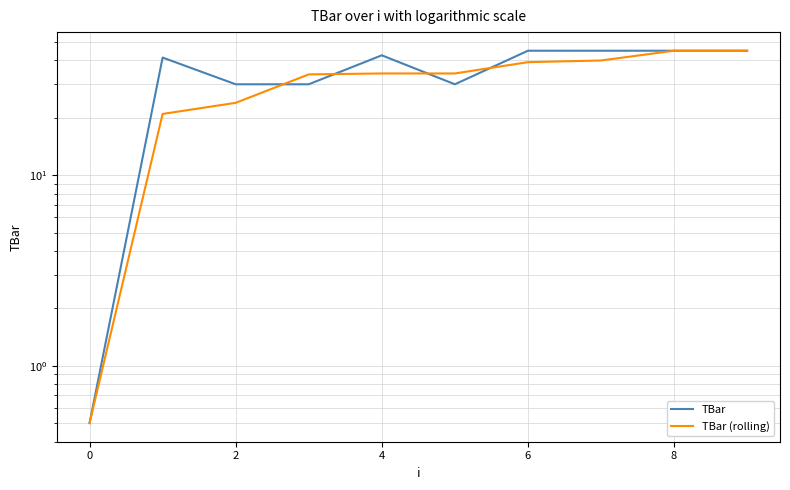

Where is TBar nearest to the value 22?

2